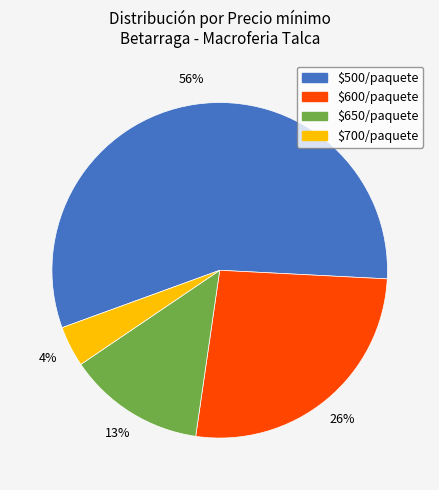

To the nearest percent, what is the average slice percentage?

25%